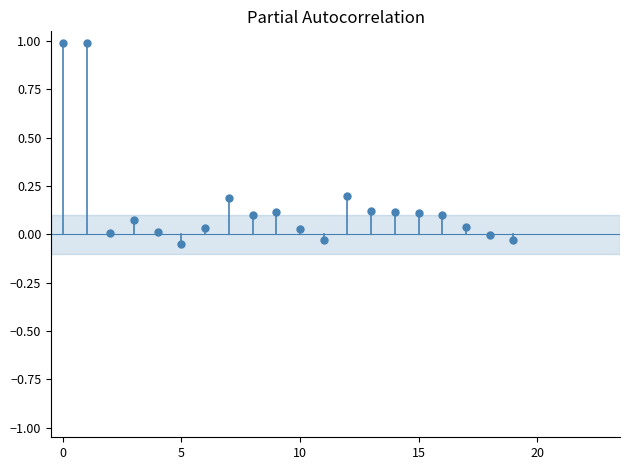

What is the sum of all values?

3.1